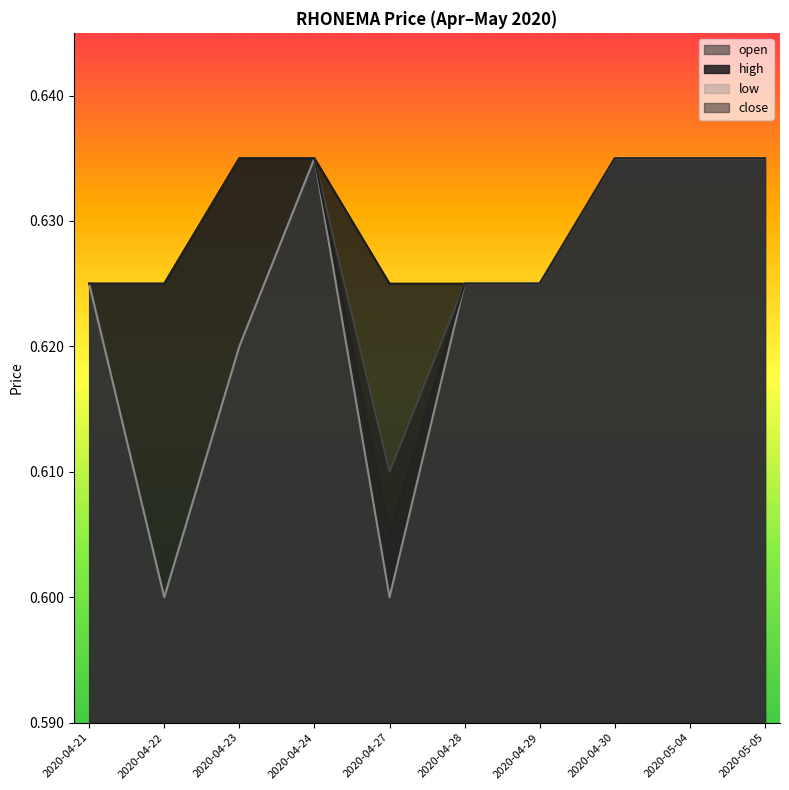

Is it true that low equals 1.0 at 2020-04-28?

False